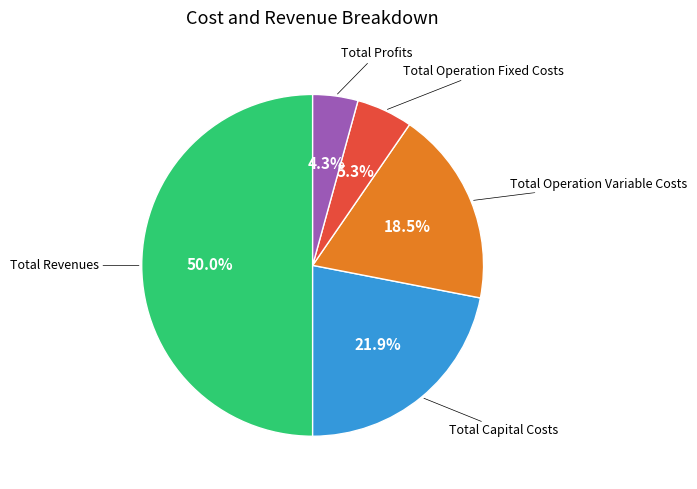

Count the number of slices in the pie.

5